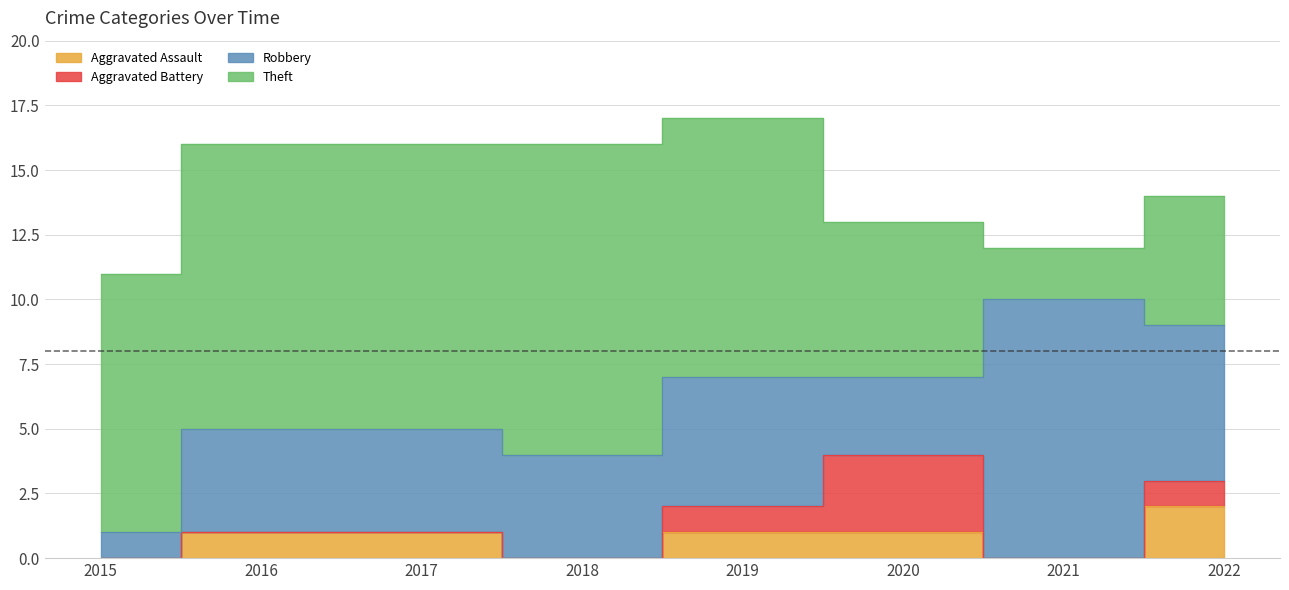

Reading left to right, list all the values displayed in this chart.

Aggravated Assault: 0	1	1	0	1	1	0	2
Aggravated Battery: 0	0	0	0	1	3	0	1
Robbery: 1	4	4	4	5	3	10	6
Theft: 10	11	11	12	10	6	2	5